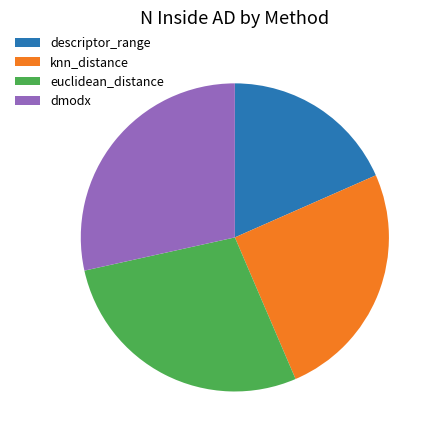

How many segments does this pie chart have?

4